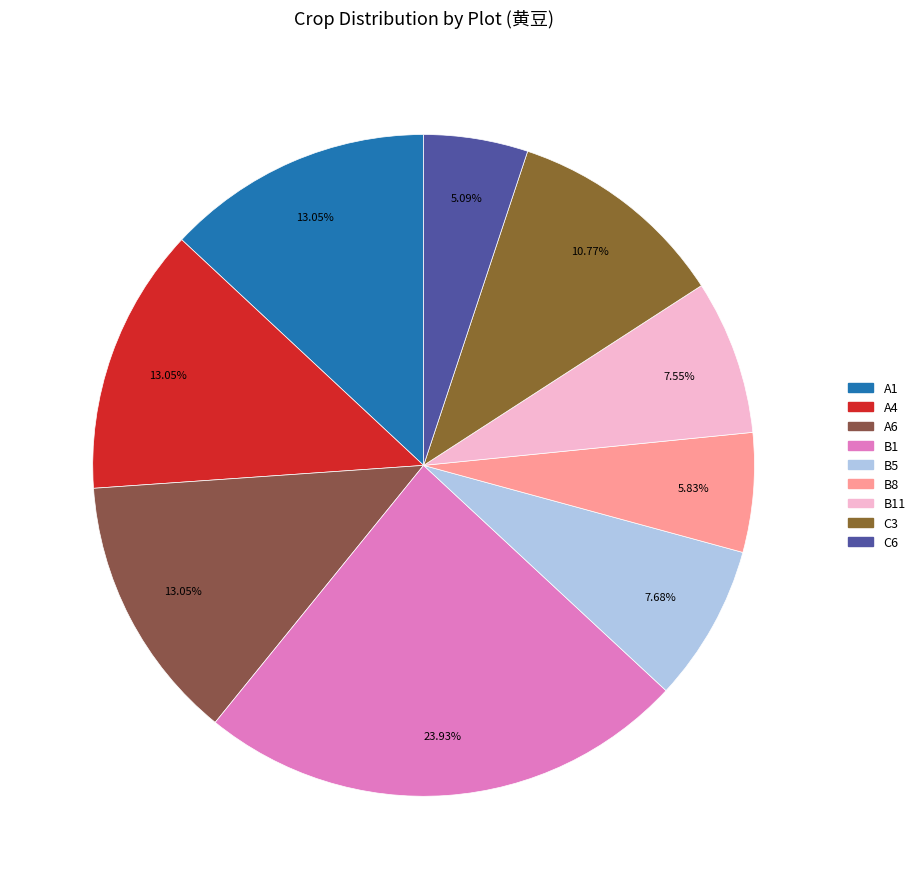

Count the number of slices in the pie.

9